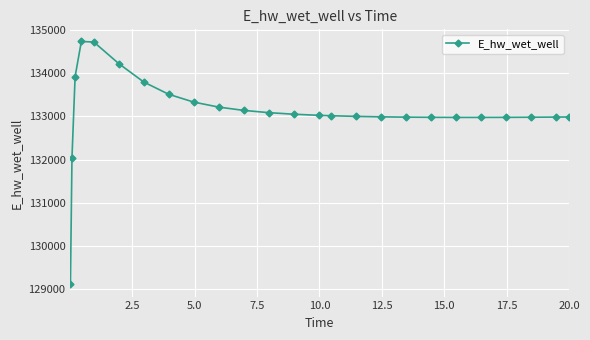

True or false: the data has more than 0 interior local peaks.

True